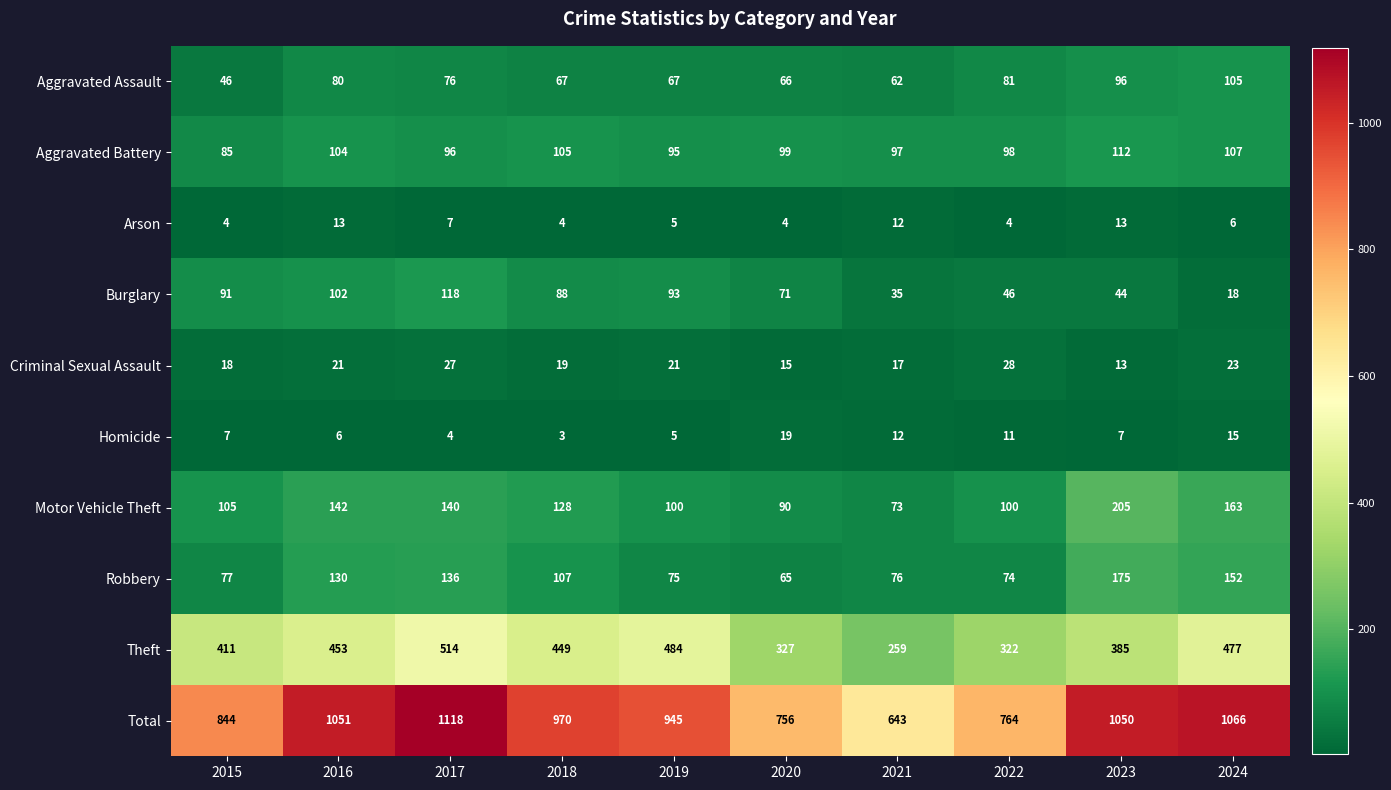

What is the average value of the Homicide series?

9